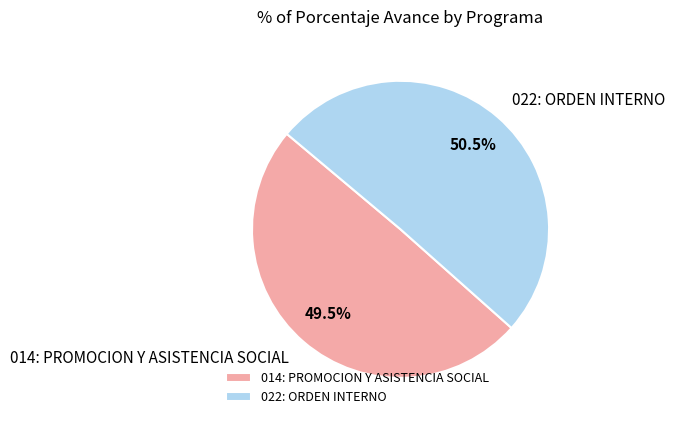

Which slice is the largest?

022: ORDEN INTERNO